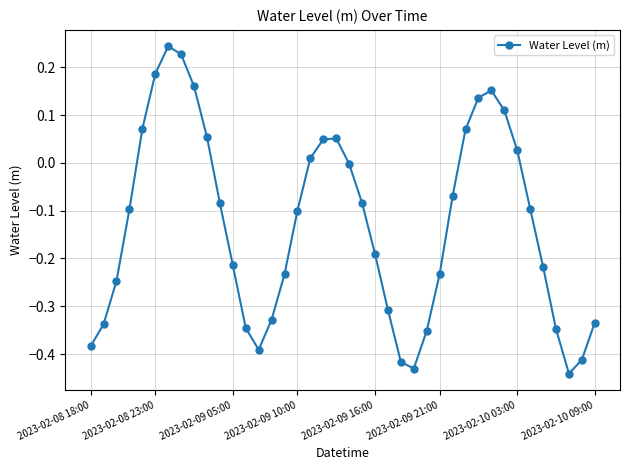

True or false: there are more than 1 points higher than both neighbors.

True